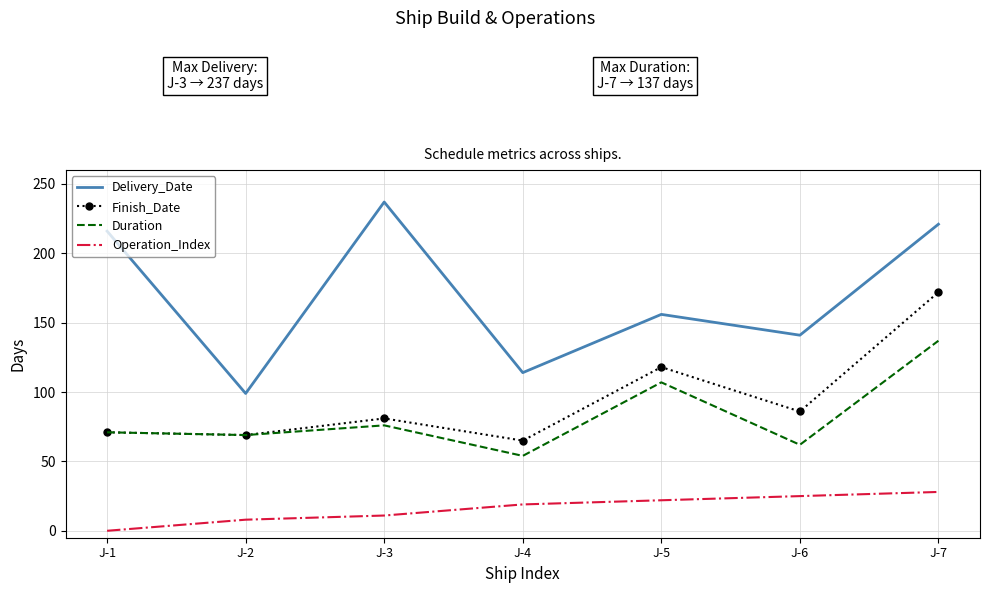

The value of Operation_Index at J-7 is 42. True or false?

False